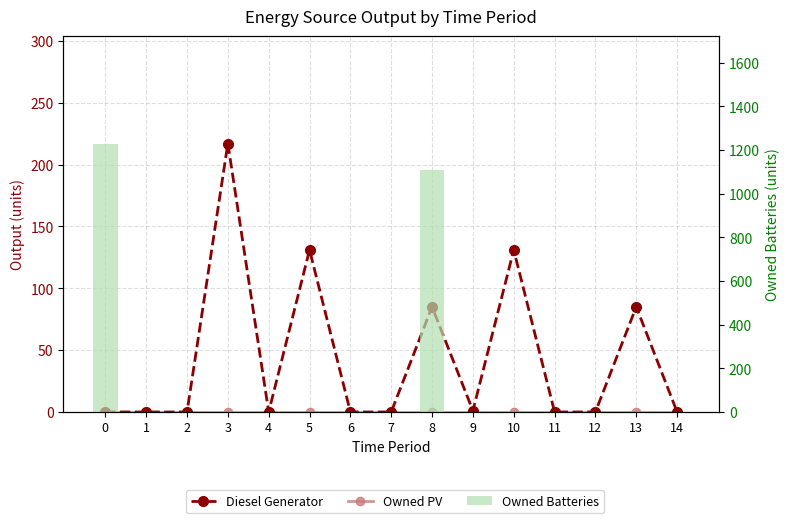

Which has a higher value, 14 or 3?

3